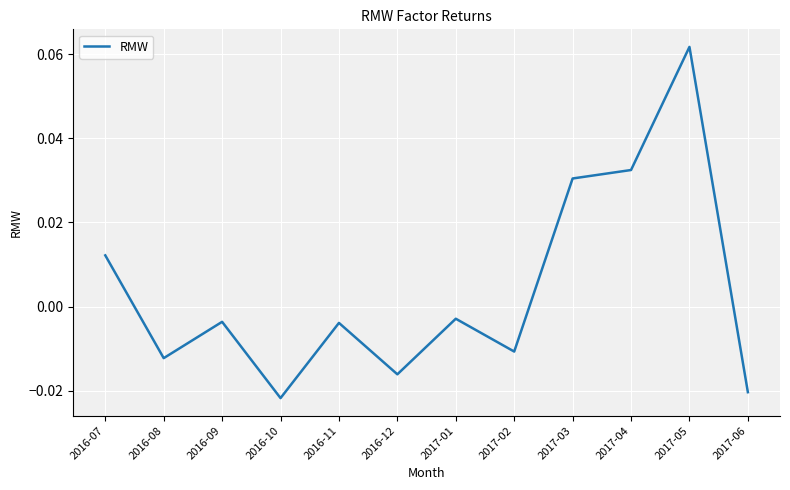

Which category has the highest value across all series?

2017-05